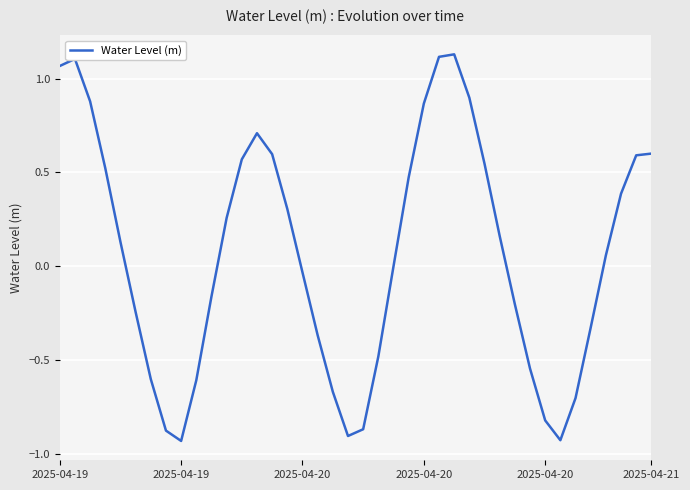

What is the difference between the maximum and minimum values?

2.1